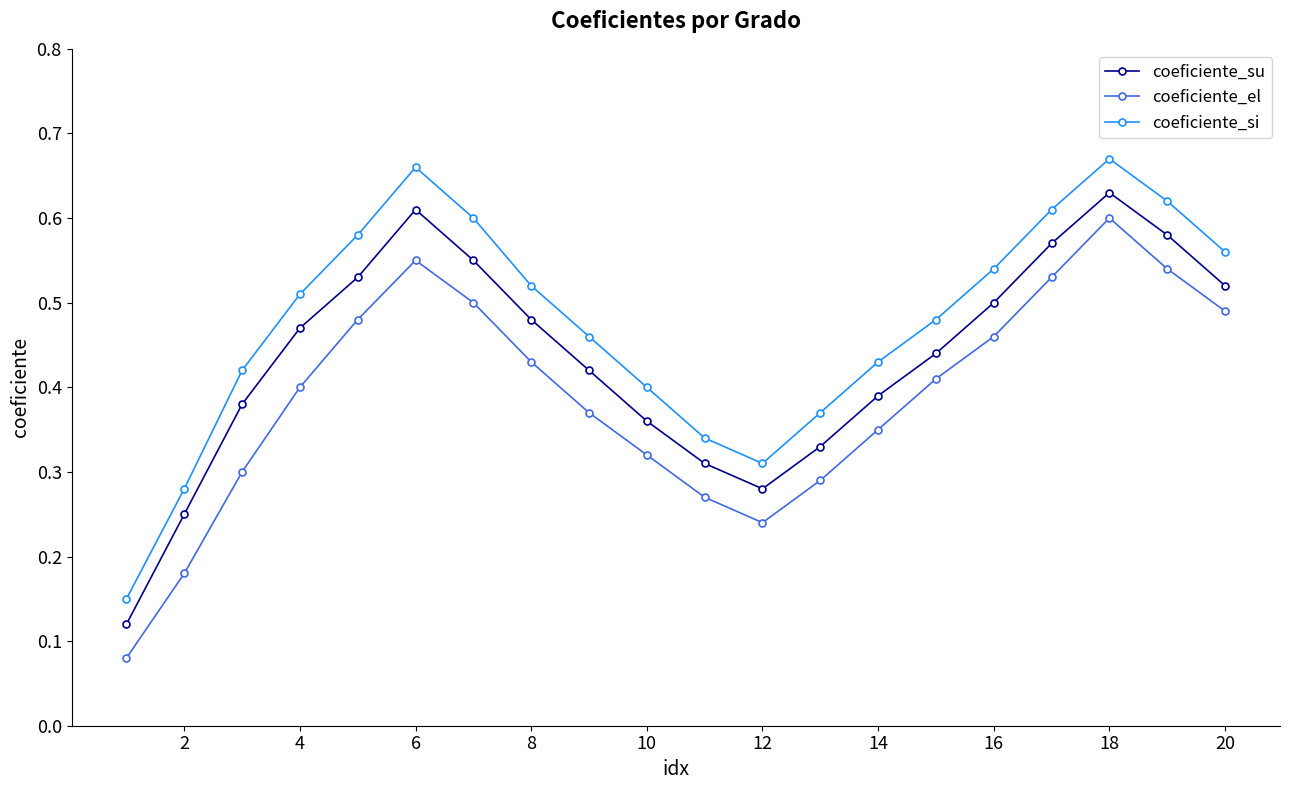

How many interior local peaks does the coeficiente_si series have?

2